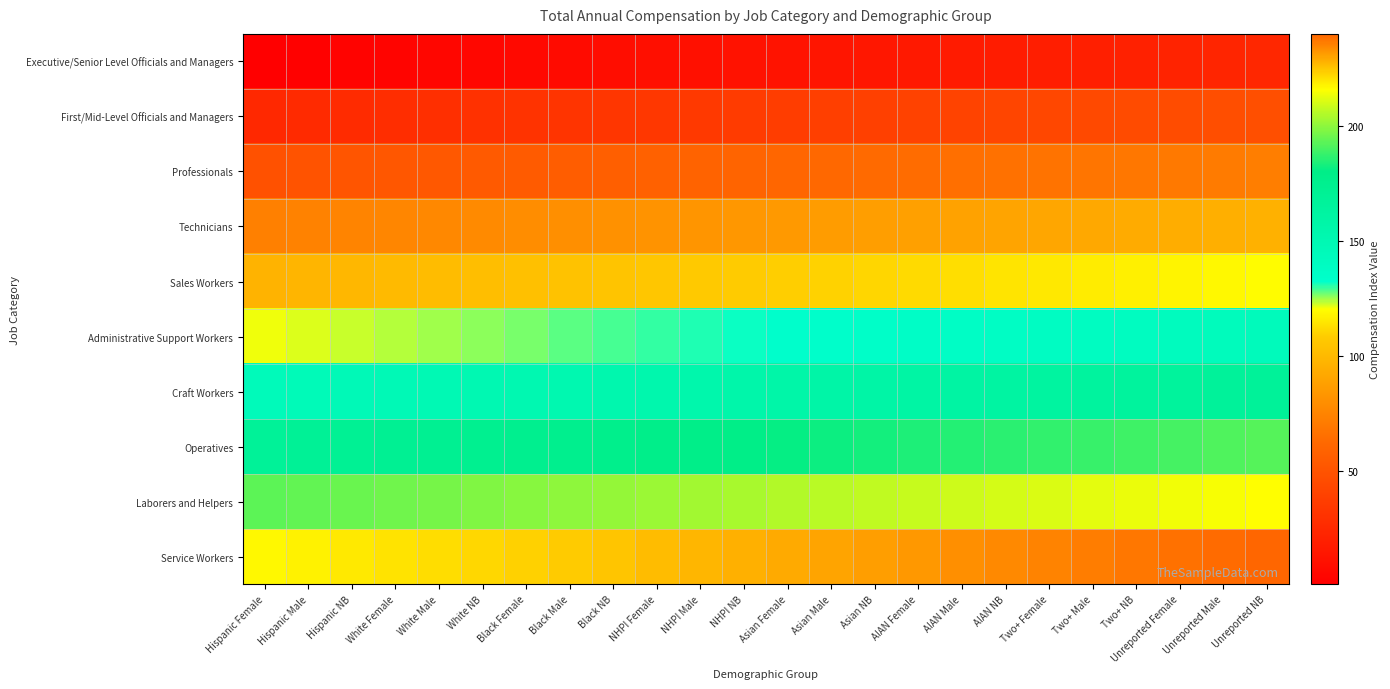

Rank the series at Asian NB from highest to lowest value.

Service Workers, Laborers and Helpers, Operatives, Craft Workers, Administrative Support Workers, Sales Workers, Technicians, Professionals, First/Mid-Level Officials and Managers, Executive/Senior Level Officials and Managers